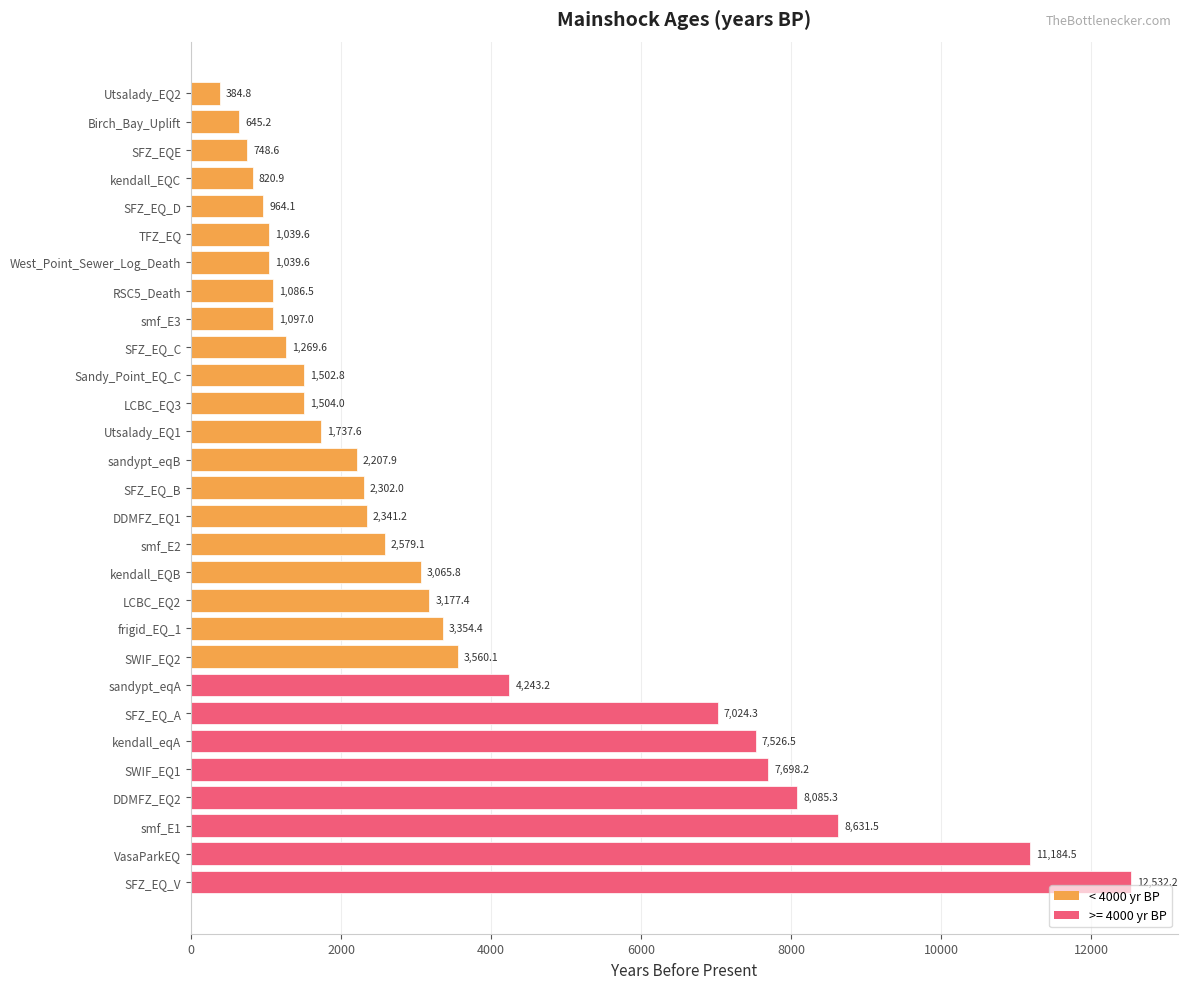

What is the difference between the maximum and minimum values?

12147.4